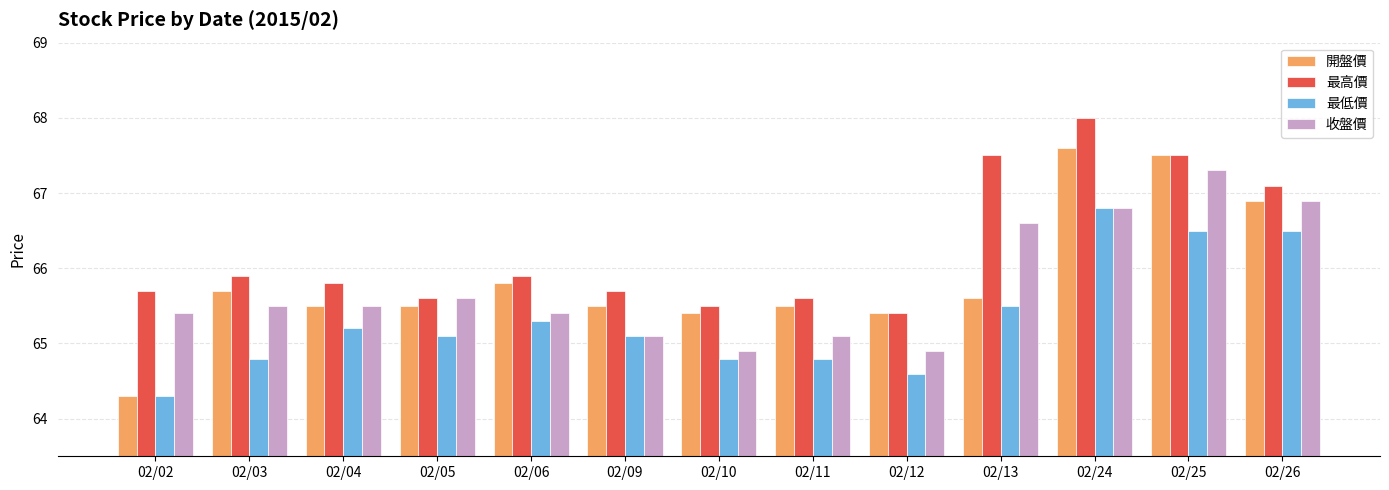

Which series has the widest spread of values?

開盤價